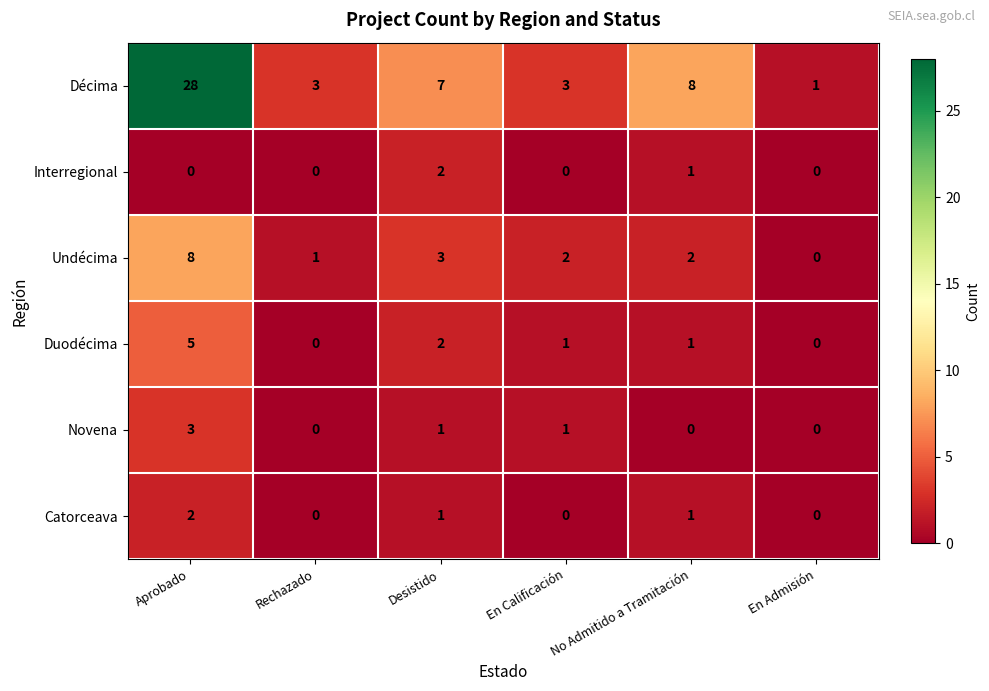

True or false: Décima has a value of 4 at Rechazado.

False